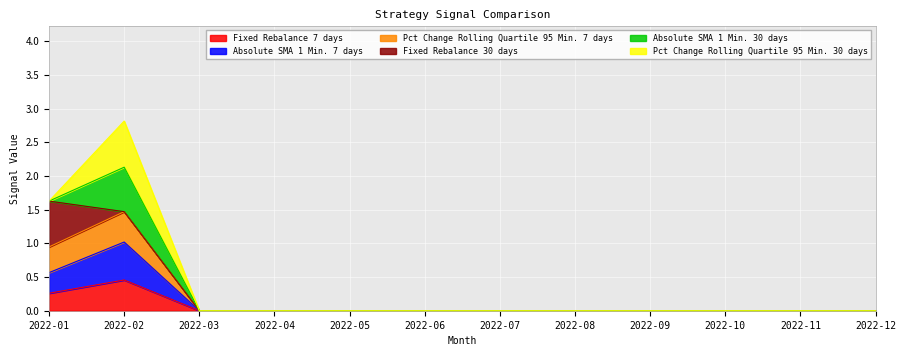

How many interior local peaks does the Fixed Rebalance 7 days series have?

1